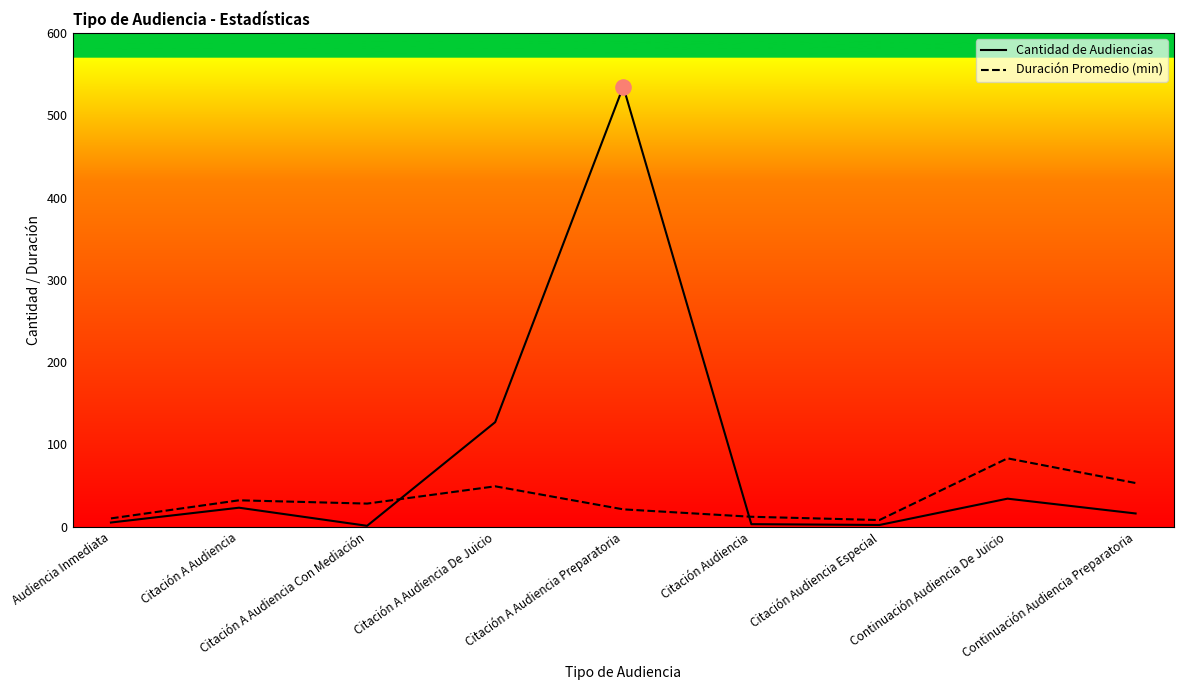

Is the value of Cantidad de Audiencias at Citación A Audiencia Con Mediación greater than the value of Duración Promedio (min) at Citación A Audiencia Preparatoria?

No